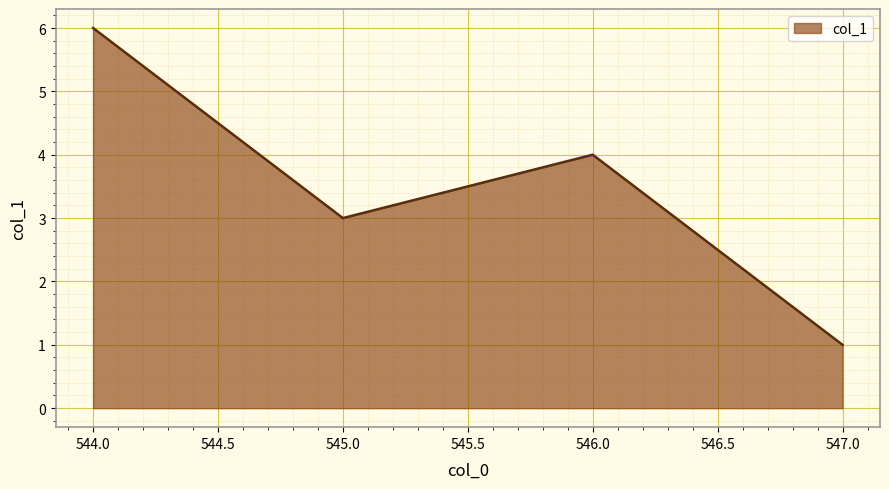

What position from the right is 546.0?

2